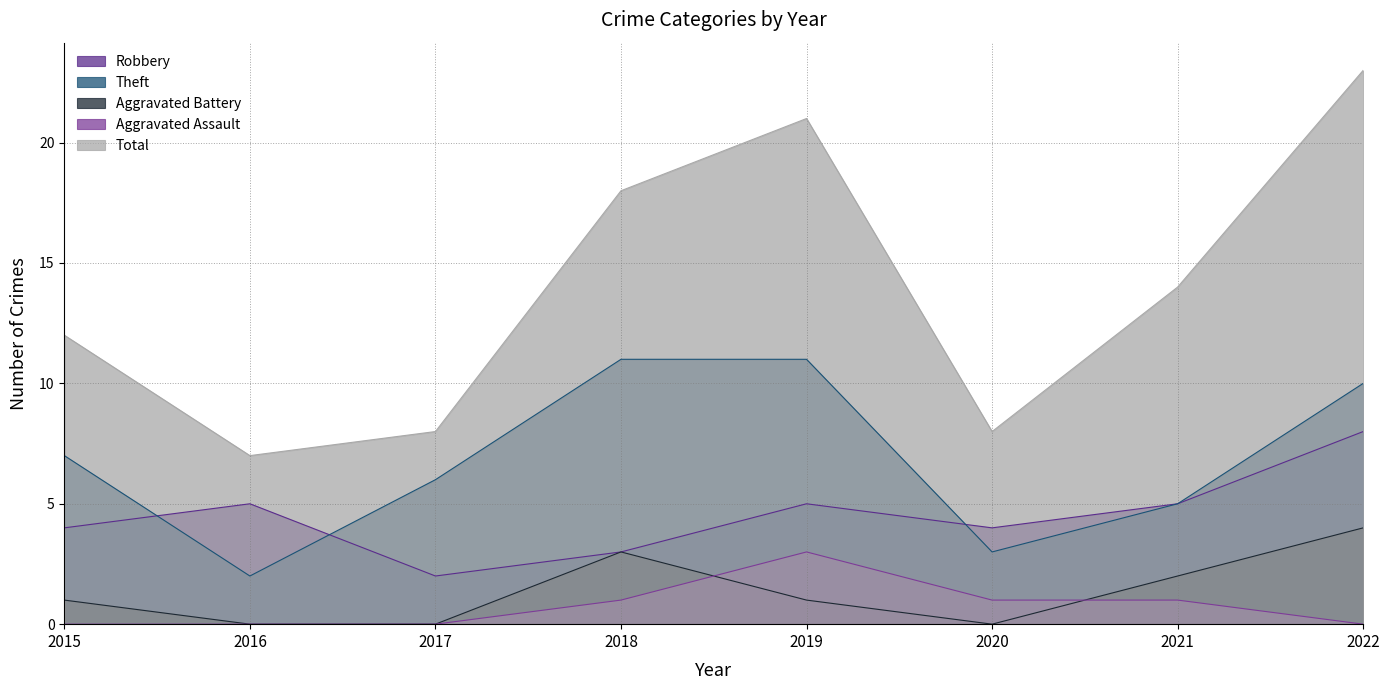

How many values in Aggravated Assault are above zero?

4